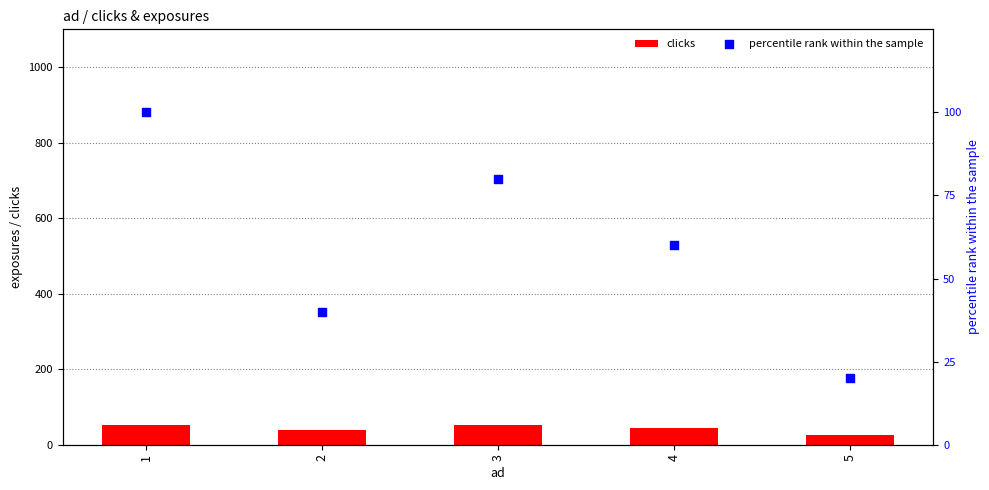

At how many categories does at least one series exceed 72?

2